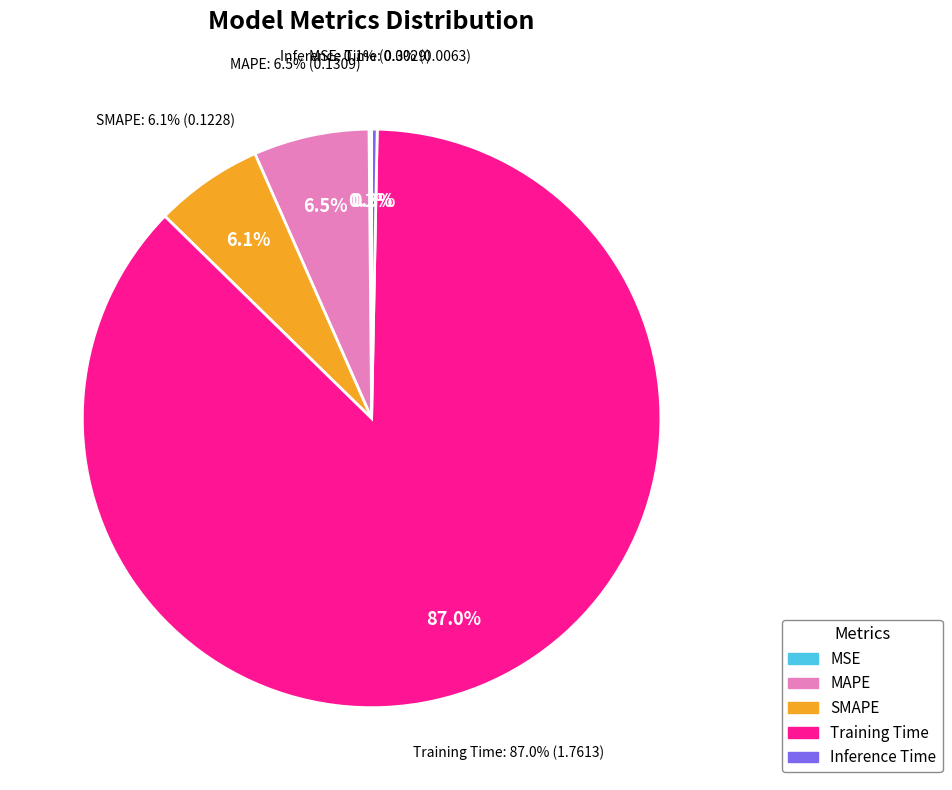

What is the smallest slice in the pie chart?

MSE